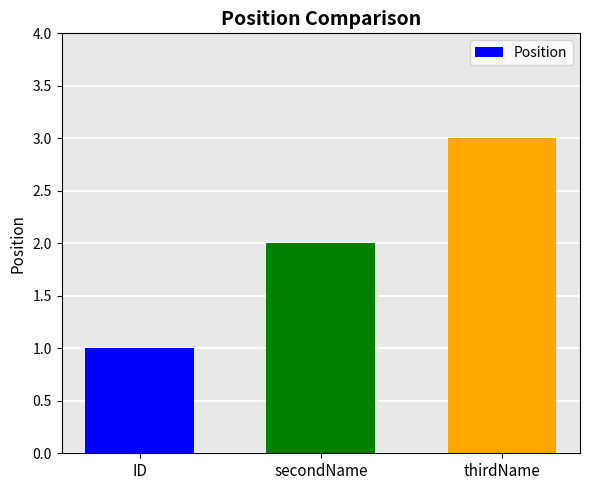

What value does the data have at thirdName?

3